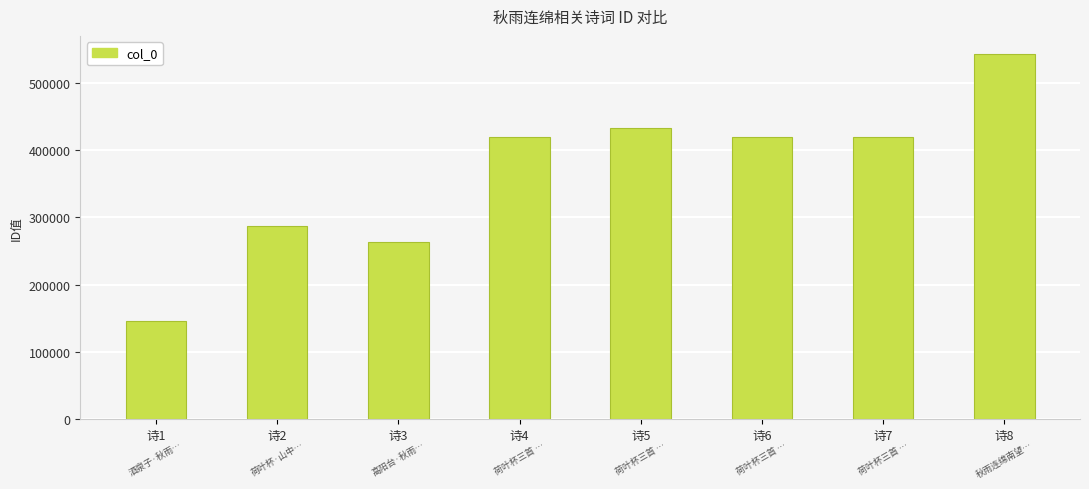

Approximately how many times larger is the value at 诗2 compared to 诗1?

2.0